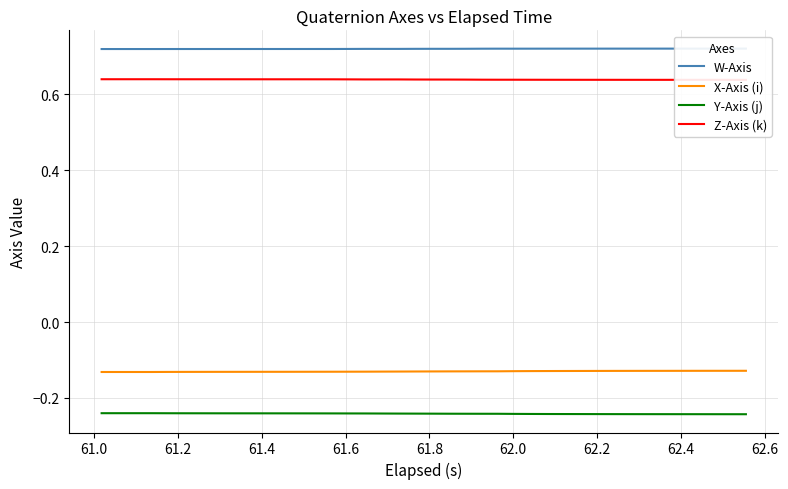

What are all the series names shown in the legend?

W-Axis, X-Axis (i), Y-Axis (j), Z-Axis (k)